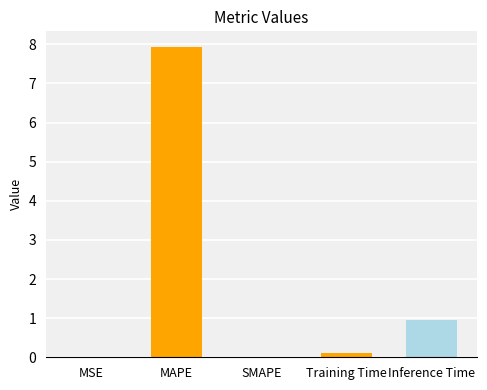

The value at SMAPE is 0.0. True or false?

True